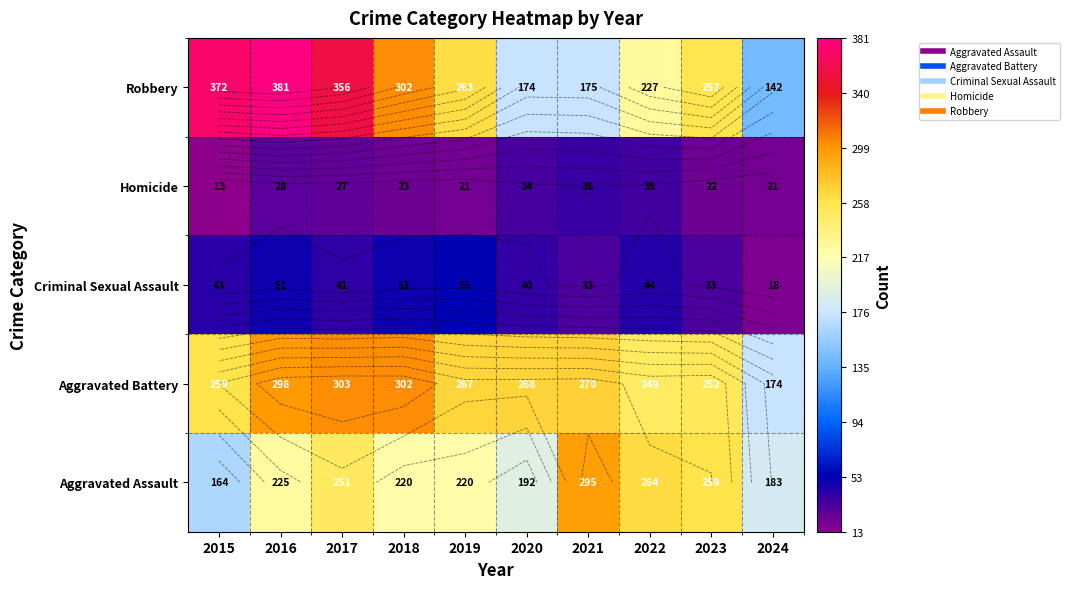

What is the difference between the highest and lowest values at 2018?

279